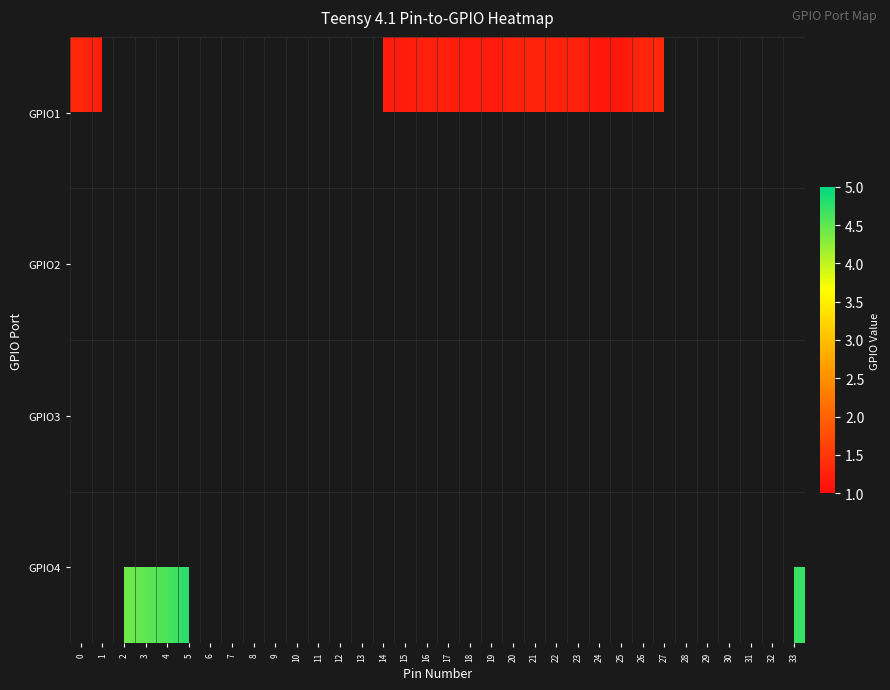

Which label corresponds to the smallest value in the chart?

24